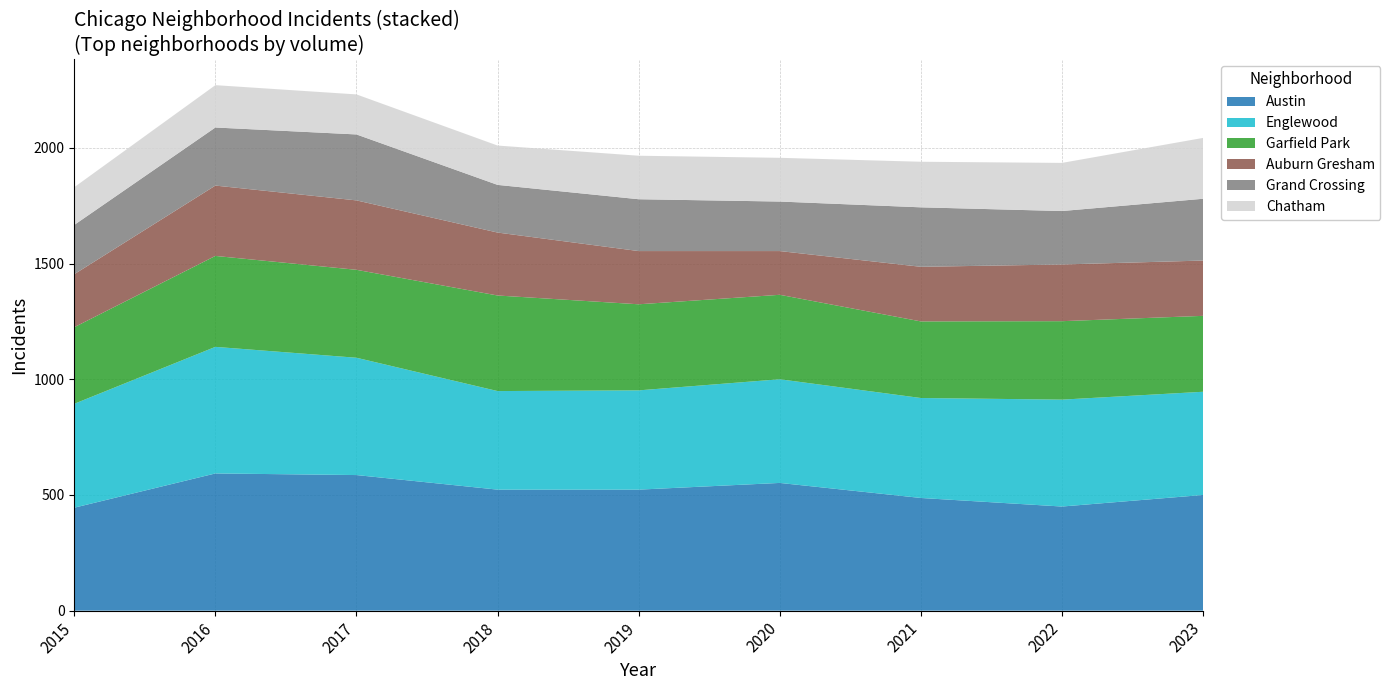

Reading left to right, extract all data points from this chart.

Austin: 2015=445	2016=593	2017=586	2018=523	2019=523	2020=552	2021=487	2022=450	2023=500
Englewood: 2015=449	2016=547	2017=507	2018=426	2019=429	2020=448	2021=432	2022=462	2023=446
Garfield Park: 2015=331	2016=393	2017=380	2018=413	2019=372	2020=365	2021=331	2022=339	2023=328
Auburn Gresham: 2015=229	2016=304	2017=300	2018=272	2019=230	2020=189	2021=236	2022=245	2023=239
Grand Crossing: 2015=213	2016=251	2017=285	2018=206	2019=224	2020=214	2021=257	2022=231	2023=267
Chatham: 2015=163	2016=183	2017=173	2018=170	2019=188	2020=189	2021=197	2022=208	2023=263